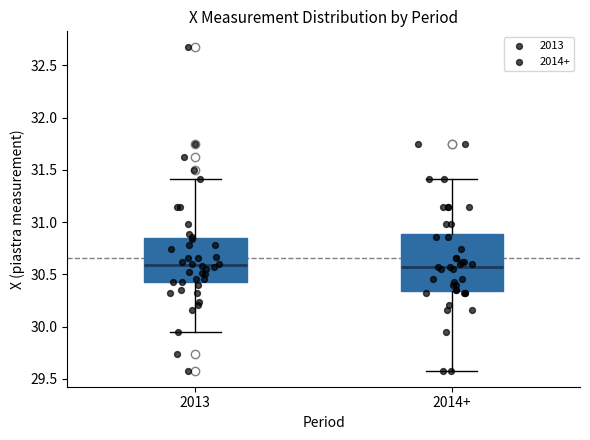

Reading left to right, read every box against the y-axis: the position of its median line, the range the box covers, and the ends of its whiskers. The values are not printed on the chart, so give them approximately, as read against the axis.

2013: median 30.60, box 30.40 to 30.85, whiskers 29.95 to 31.40
2014+: median 30.55, box 30.35 to 30.90, whiskers 29.60 to 31.40